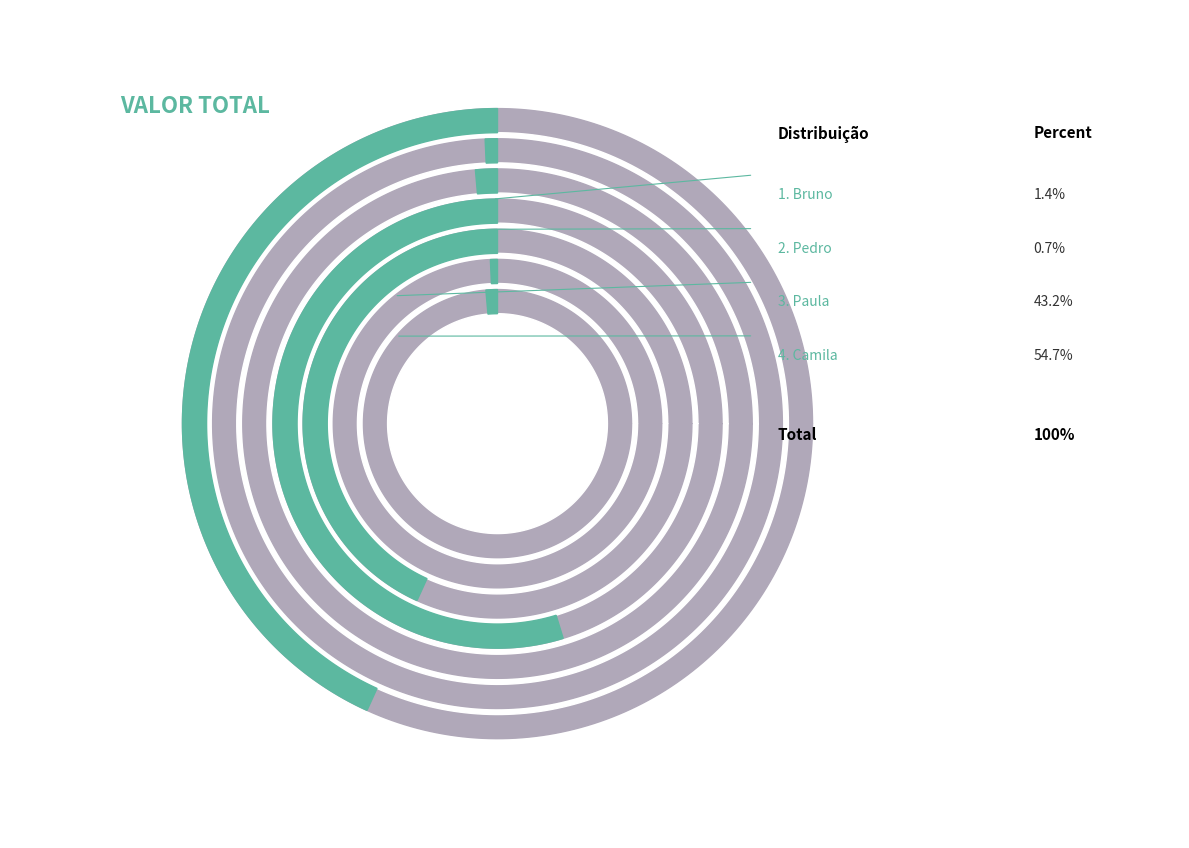

To the nearest percent, what is the combined percentage of Paula and Bruno?

45%